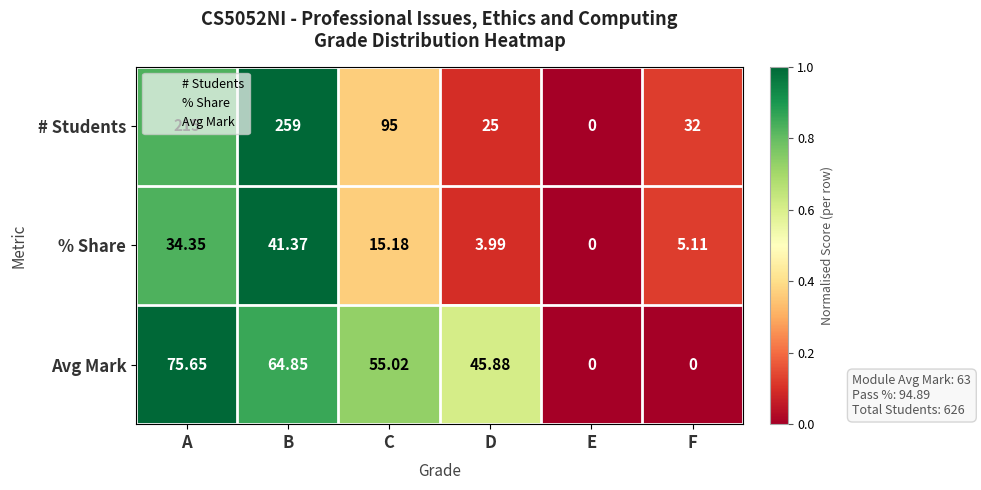

Which series has the largest total across all categories?

# Students